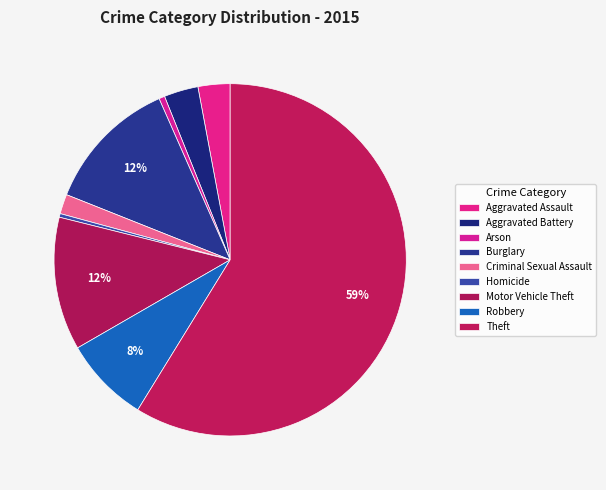

Count the number of slices in the pie.

9